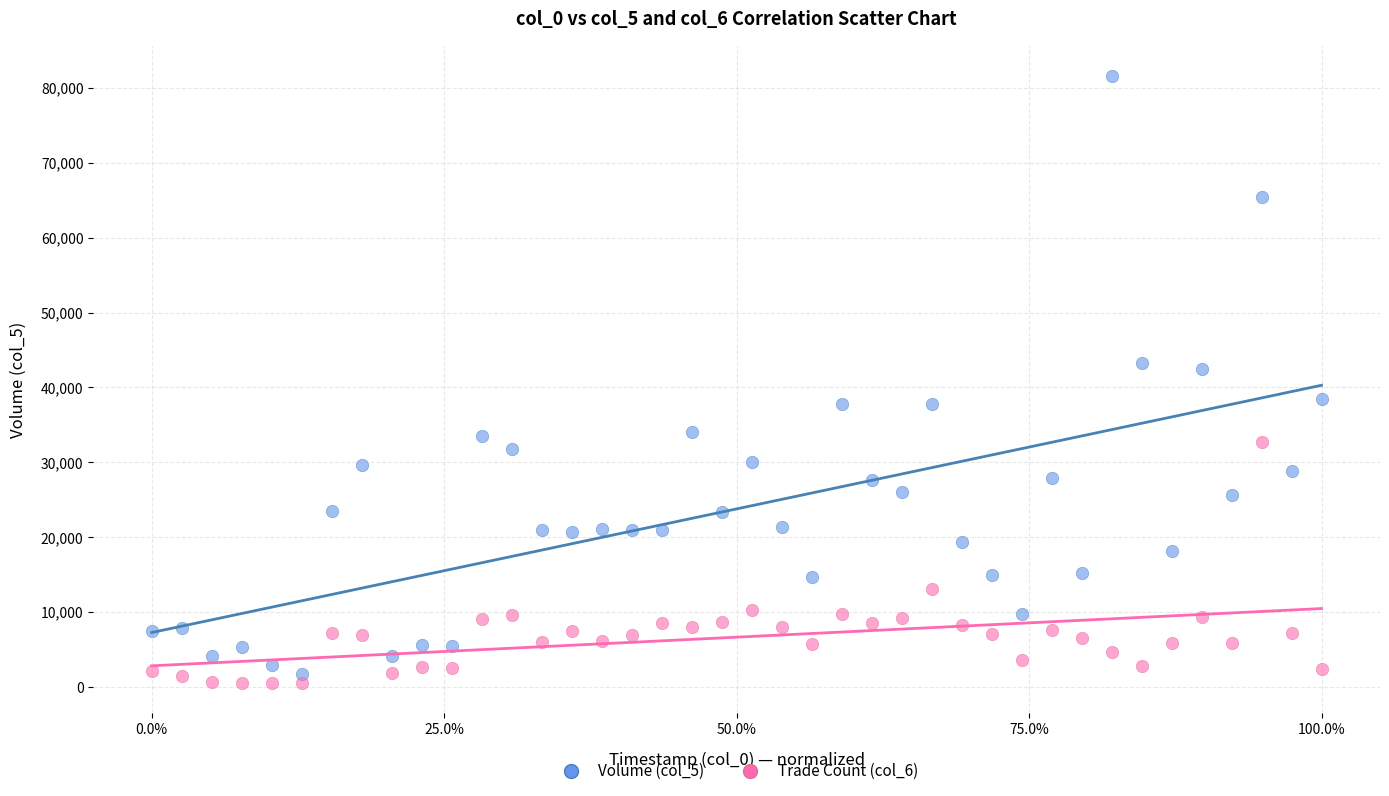

Across all data points, what is the range of Y values (max minus min)?

81121.3